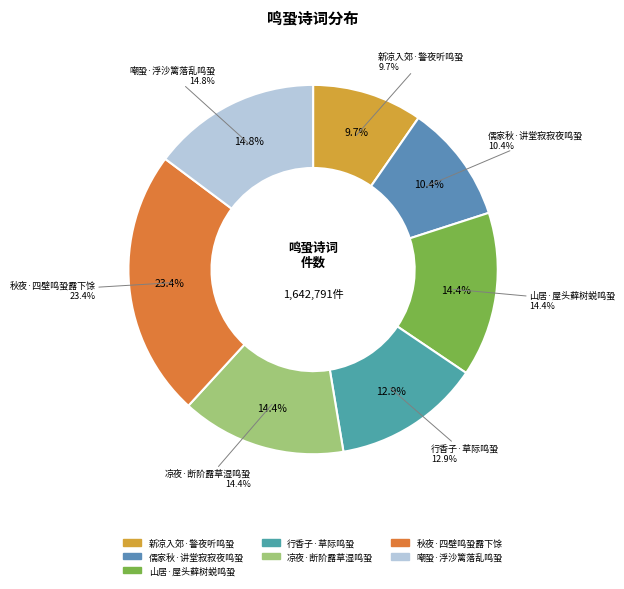

How many segments does this pie chart have?

7